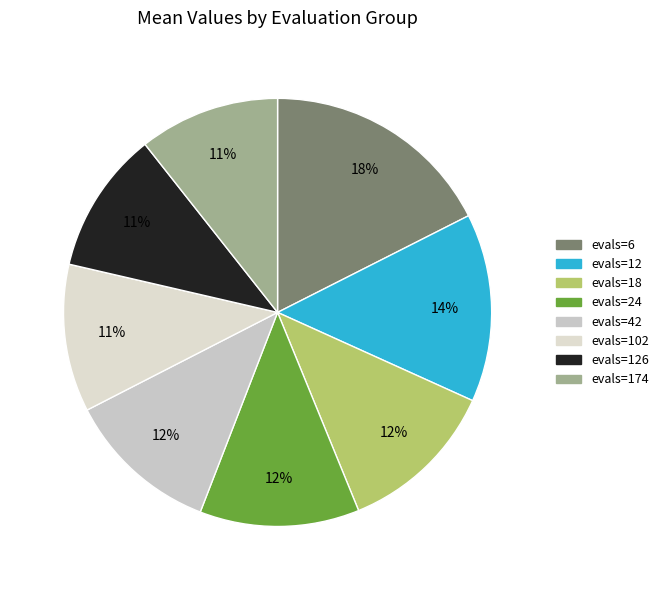

What percentage is the evals=126 slice, to the nearest percent?

11%